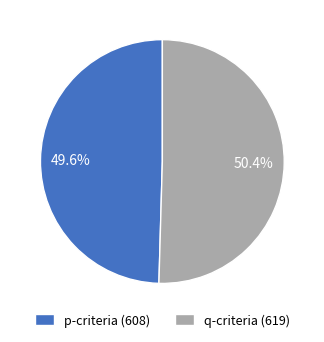

Does p-criteria (608) account for over 50% of the chart?

No